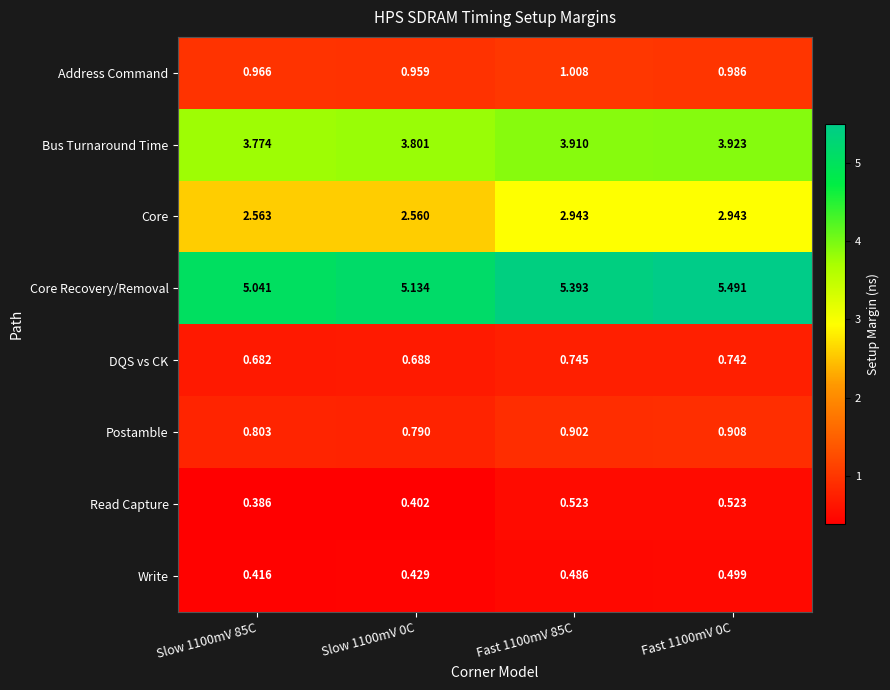

Between Slow 1100mV 0C and Fast 1100mV 0C, which series saw the biggest shift?

Core